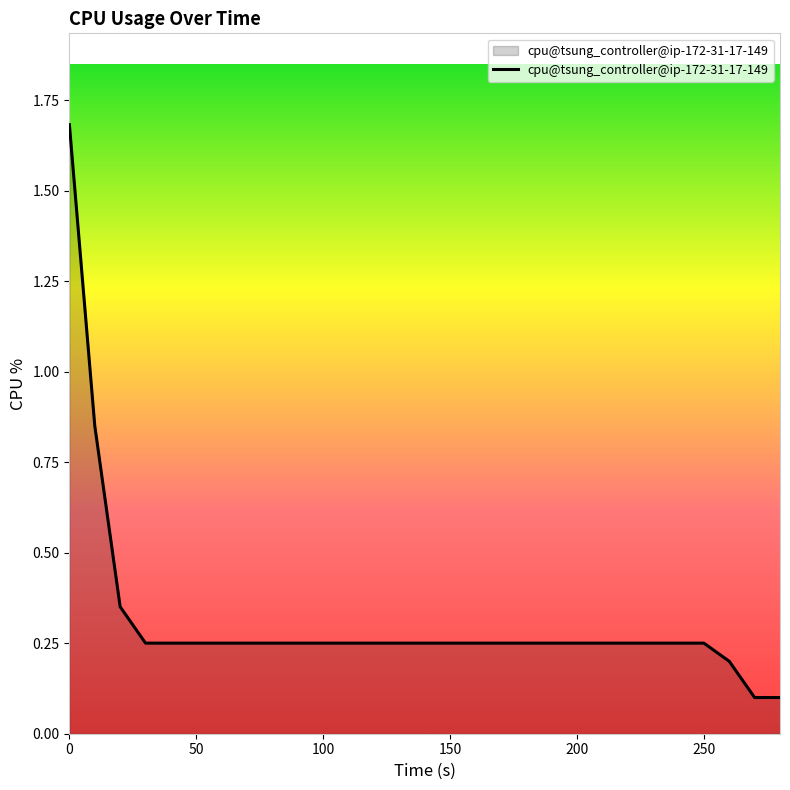

What is the greatest value displayed?

1.7